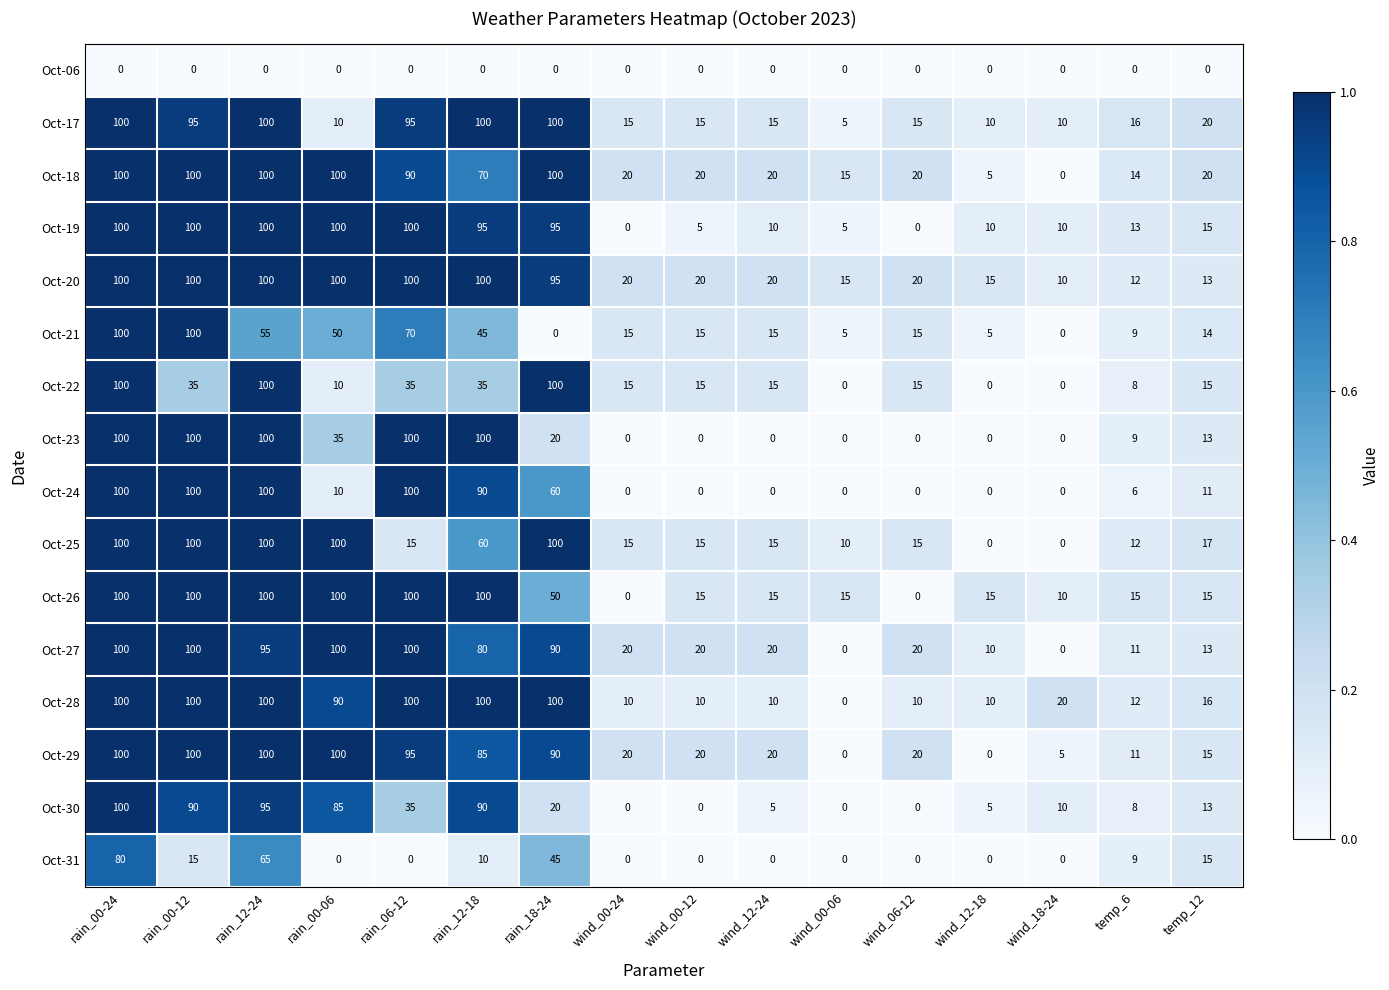

What is the difference between the Oct-30 values at wind_18-24 and wind_00-12?

10